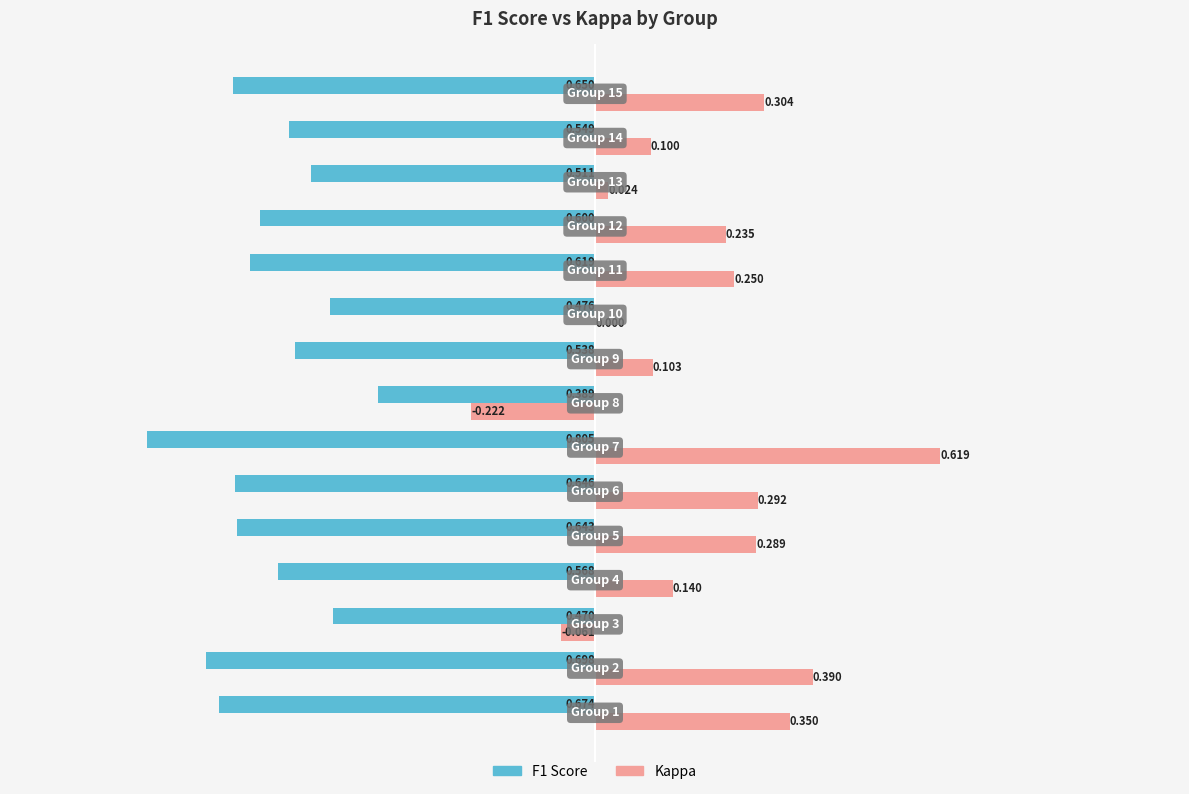

Which series has the largest total across all categories?

Kappa